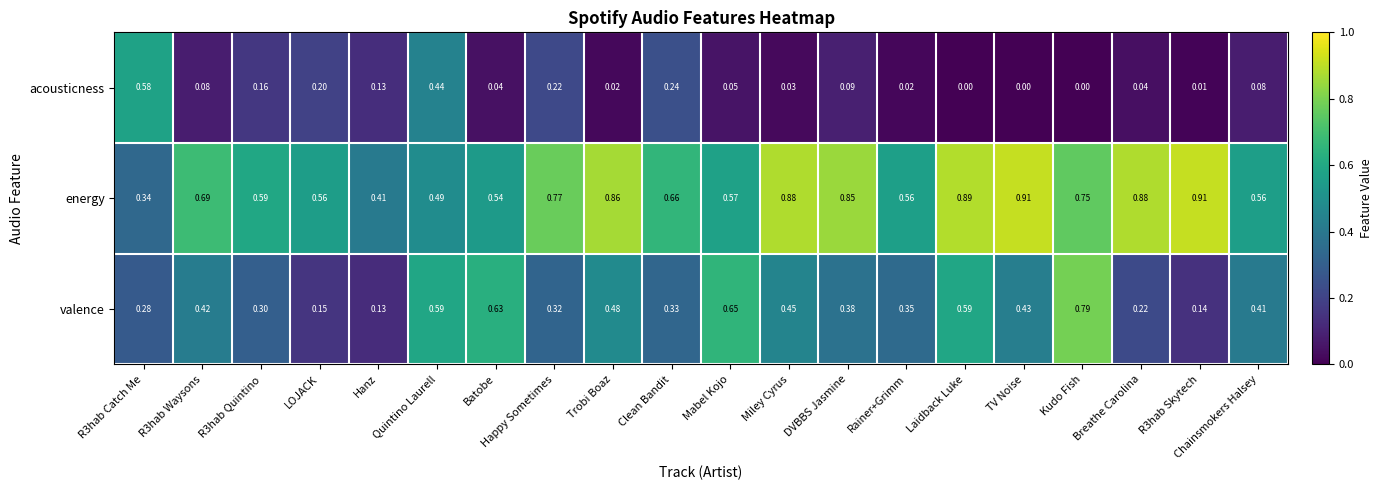

Is the value of valence at Clean Bandit greater than the value of acousticness at Mabel Kojo?

Yes